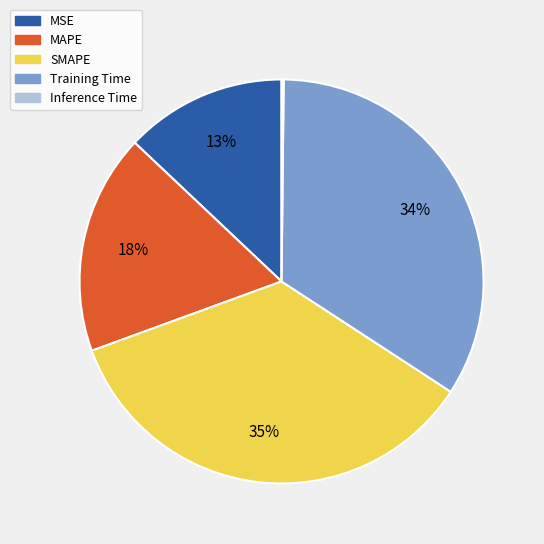

What is the largest slice in the pie chart?

SMAPE